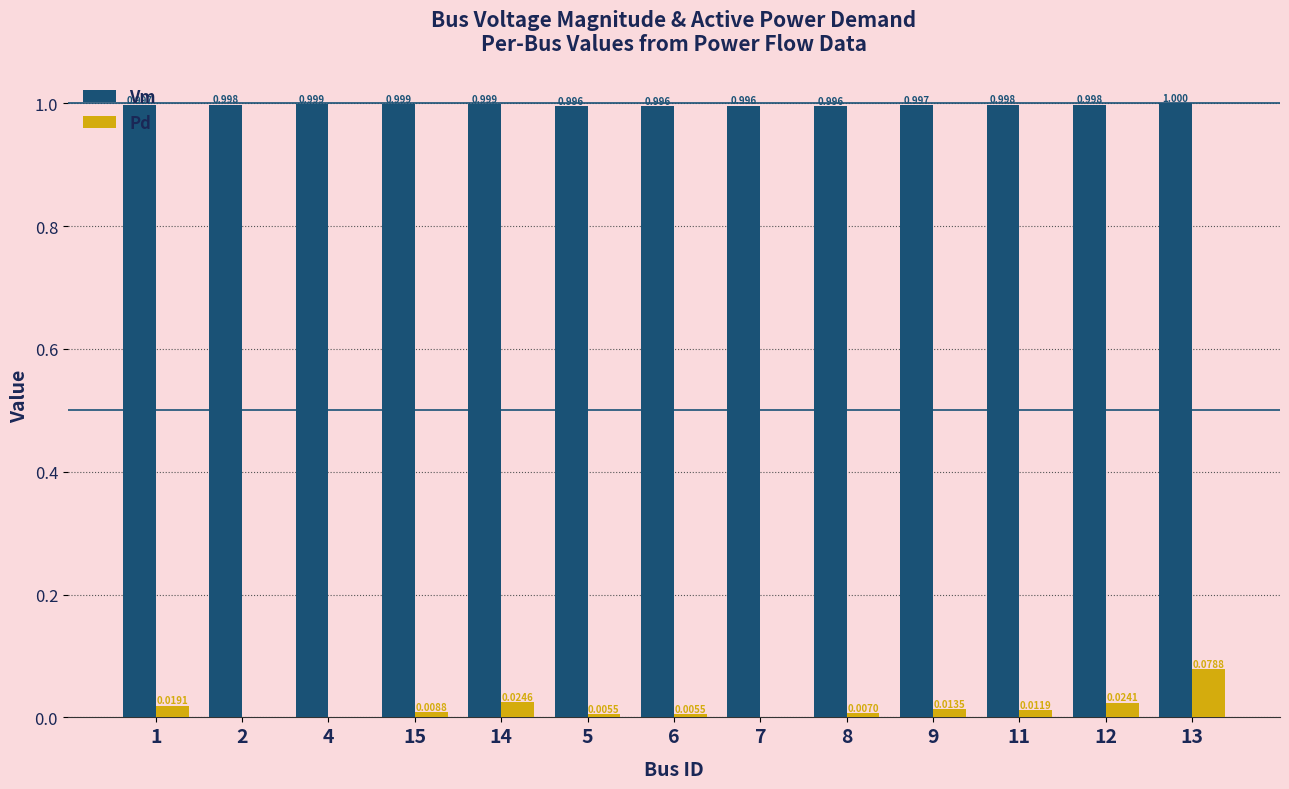

Is it true that Vm equals 1.0 at 2?

True